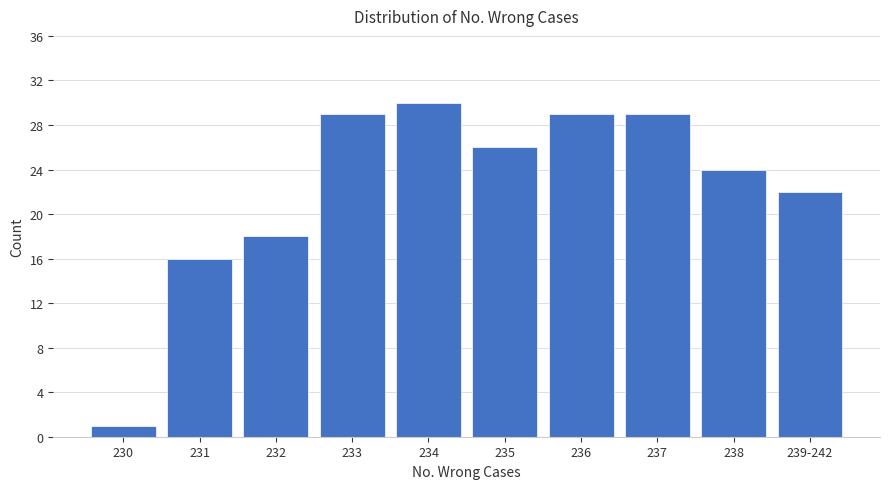

Is it true that the value at 232 is 18?

True